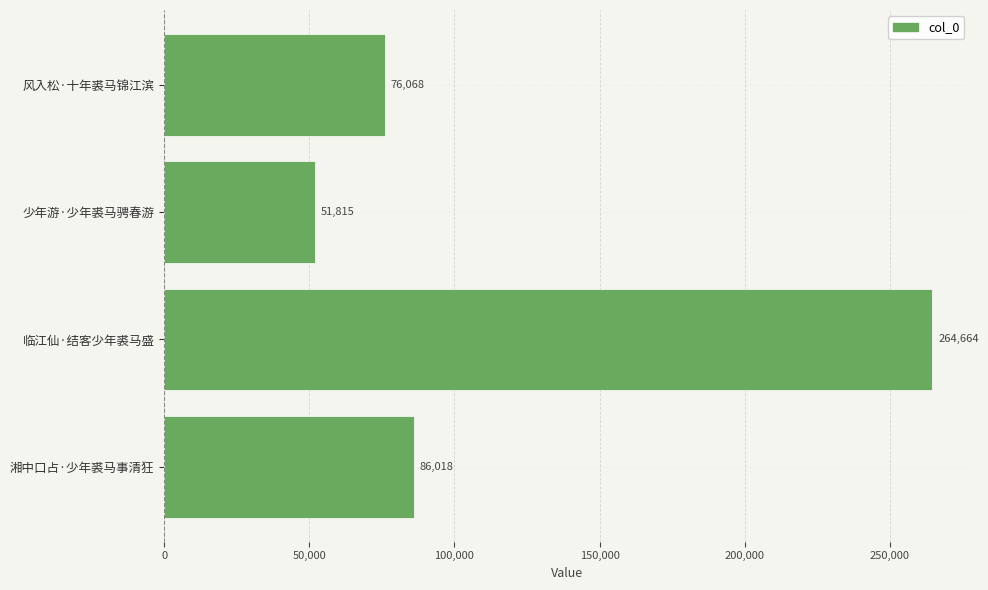

At which category does the chart reach its peak across all series?

临江仙·结客少年裘马盛